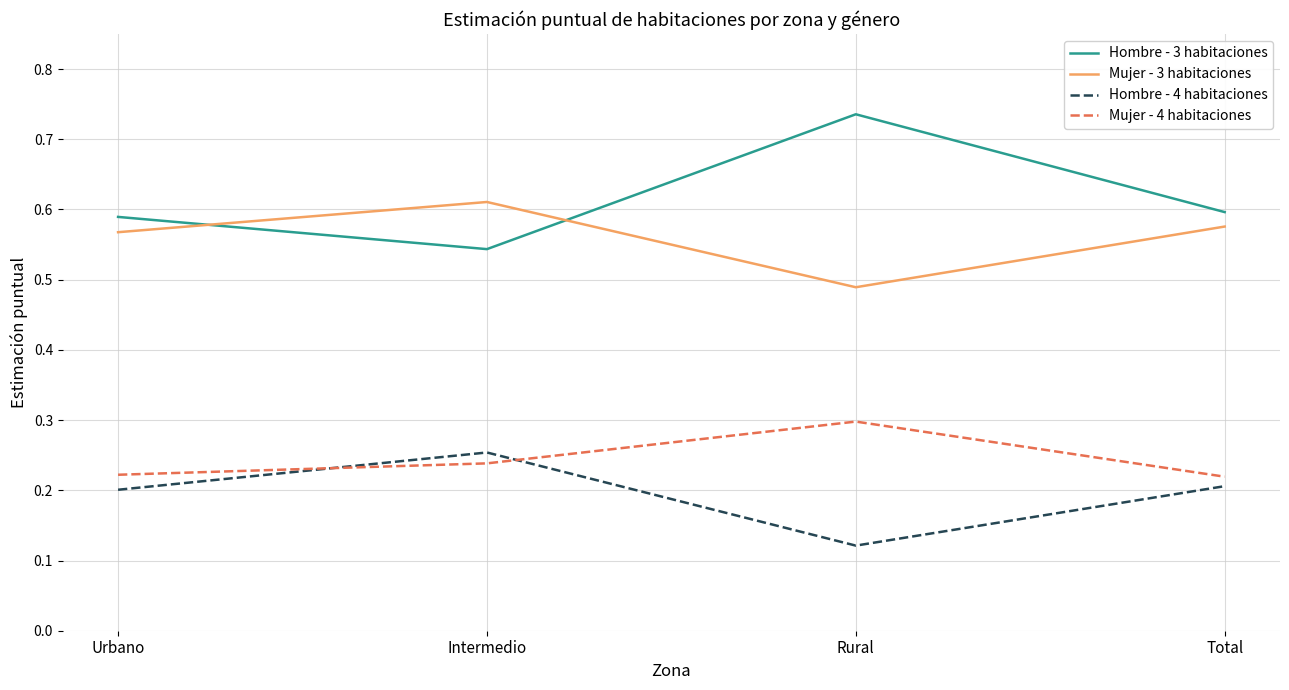

How many times do Mujer - 4 habitaciones and Hombre - 4 habitaciones cross each other?

2